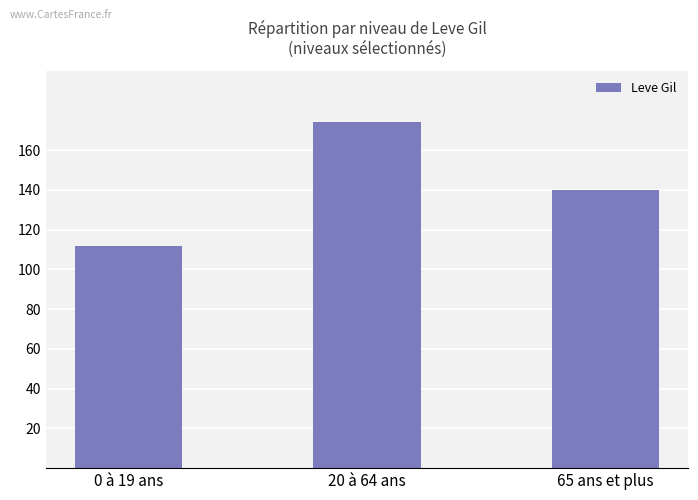

Between 20 à 64 ans and 65 ans et plus, which is larger?

20 à 64 ans